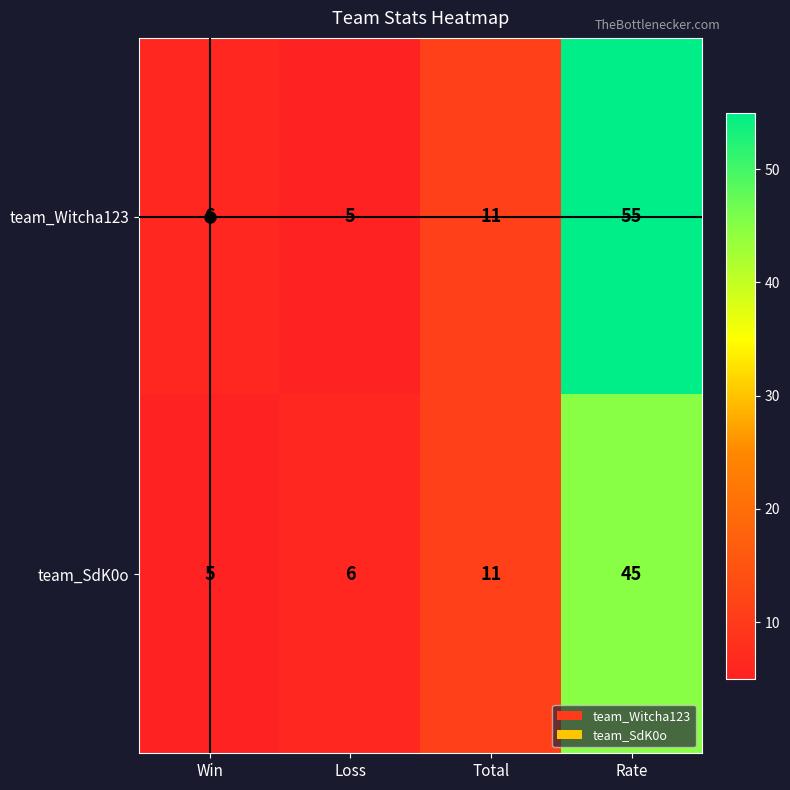

What is the sum of all team_SdK0o values?

67